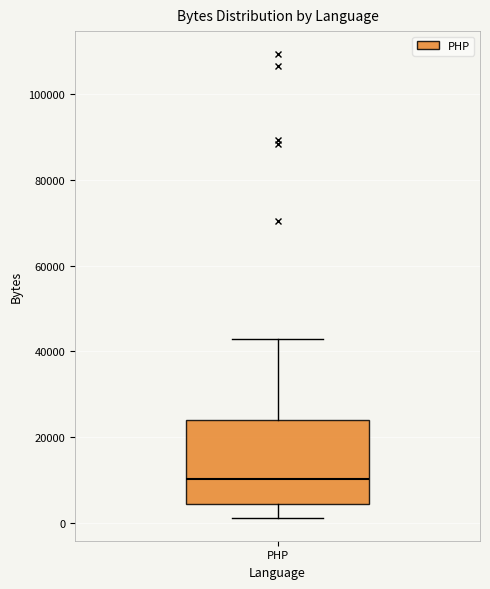

Read this box plot against the y-axis: the position of the median line, the range covered by the box, and the ends of both whiskers. The values are not printed on the chart, so give them approximately, as read against the axis.

median 10000, box 4000 to 24000, whiskers 2000 to 42000